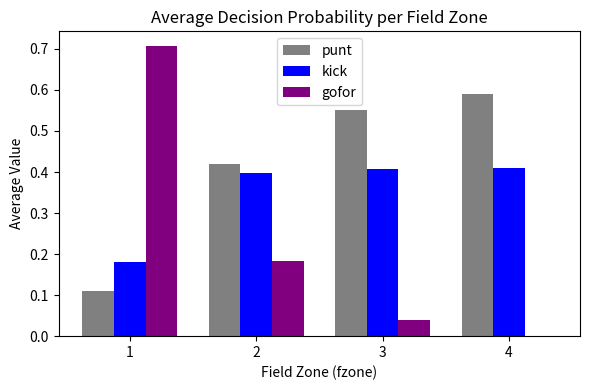

What is the sum of the punt values at 2 and 1?

0.5